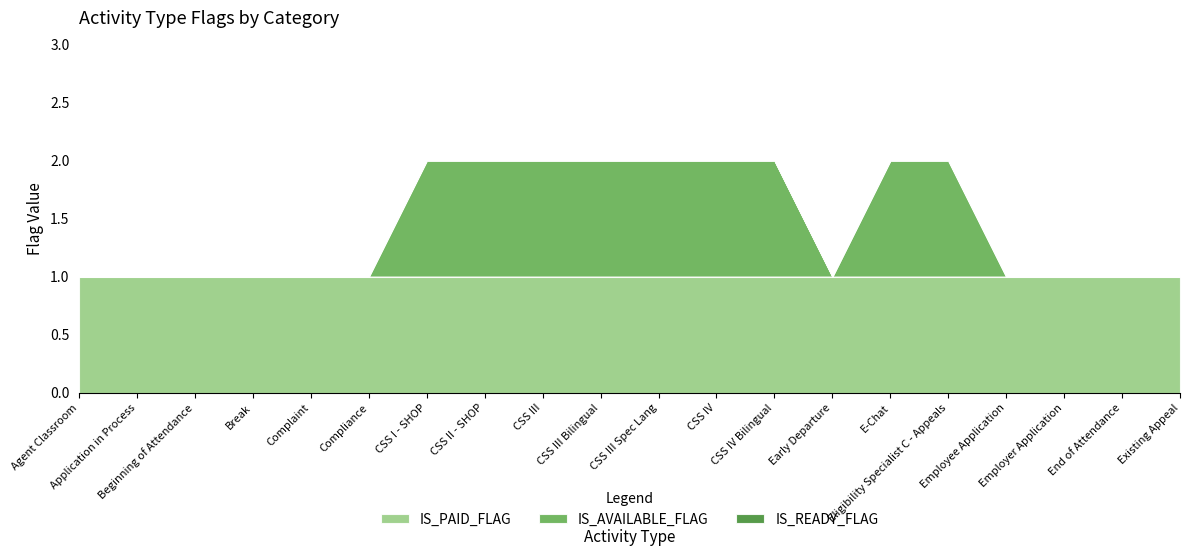

Rank the categories by IS_PAID_FLAG value from lowest to highest.

Agent Classroom, Application in Process, Beginning of Attendance, Break, Complaint, Compliance, CSS I - SHOP, CSS II - SHOP, CSS III, CSS III Bilingual, CSS III Spec Lang, CSS IV, CSS IV Bilingual, Early Departure, E-Chat, Eligibility Specialist C - Appeals, Employee Application, Employer Application, End of Attendance, Existing Appeal